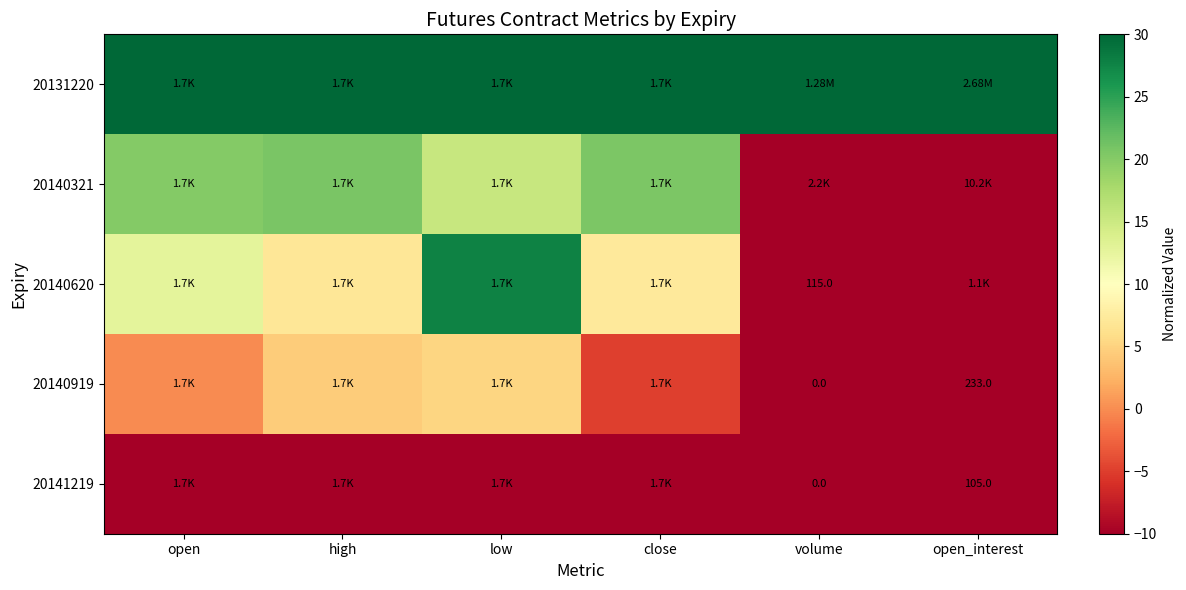

True or false: 20141219 has a value of -10.0 at volume.

True